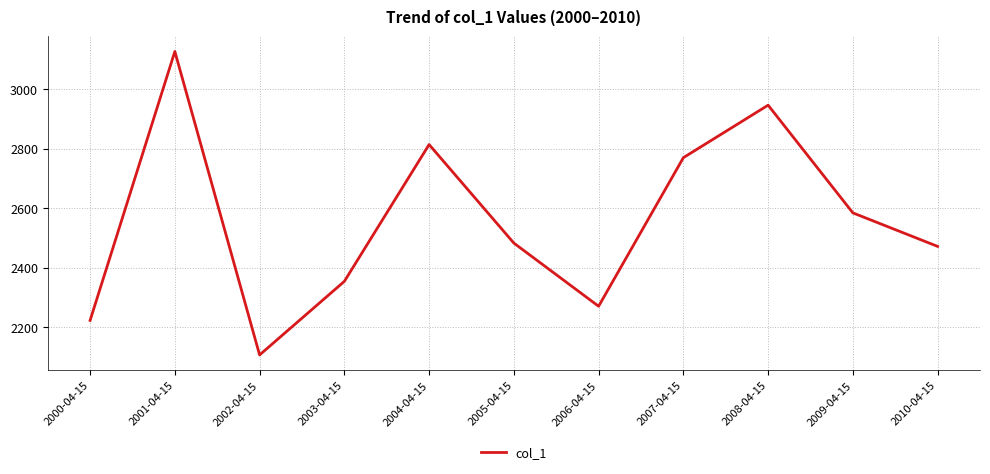

Rank the categories by value from highest to lowest.

2001-04-15, 2008-04-15, 2004-04-15, 2007-04-15, 2009-04-15, 2005-04-15, 2010-04-15, 2003-04-15, 2006-04-15, 2000-04-15, 2002-04-15